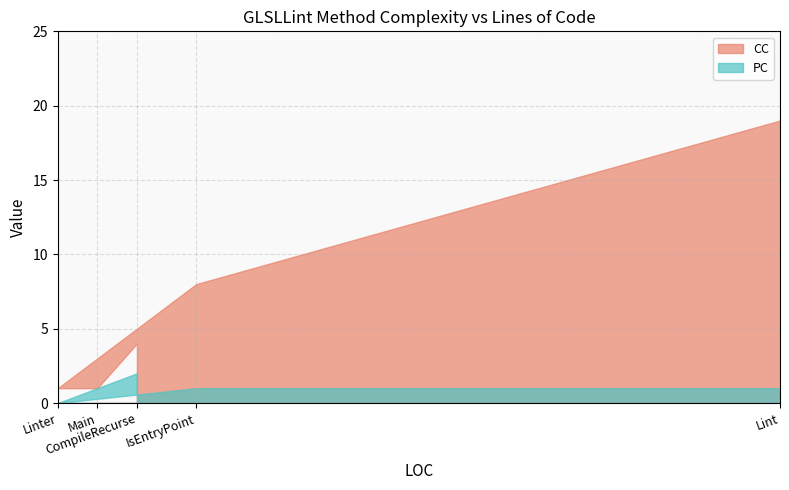

Between Main and Lint, which series saw the biggest shift?

CC